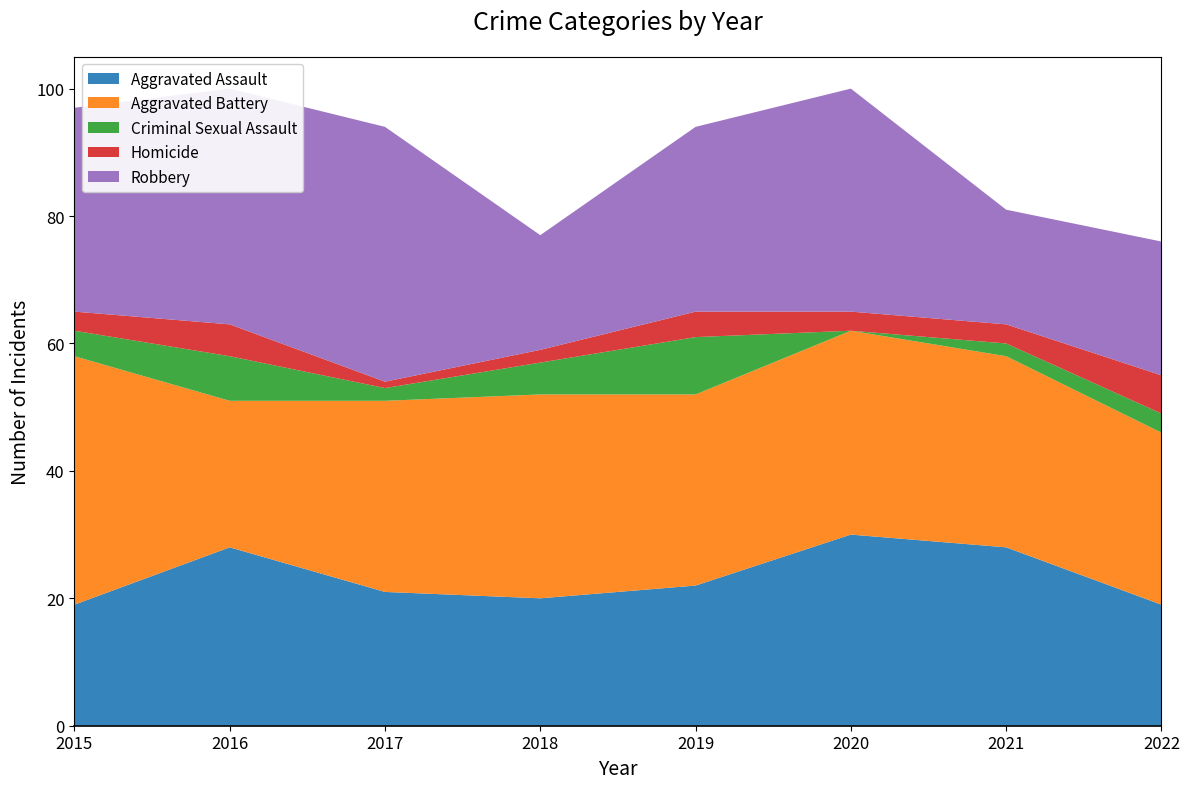

Reading left to right, what are all the values shown in this chart?

Aggravated Assault: 19	28	21	20	22	30	28	19
Aggravated Battery: 39	23	30	32	30	32	30	27
Criminal Sexual Assault: 4	7	2	5	9	0	2	3
Homicide: 3	5	1	2	4	3	3	6
Robbery: 32	37	40	18	29	35	18	21